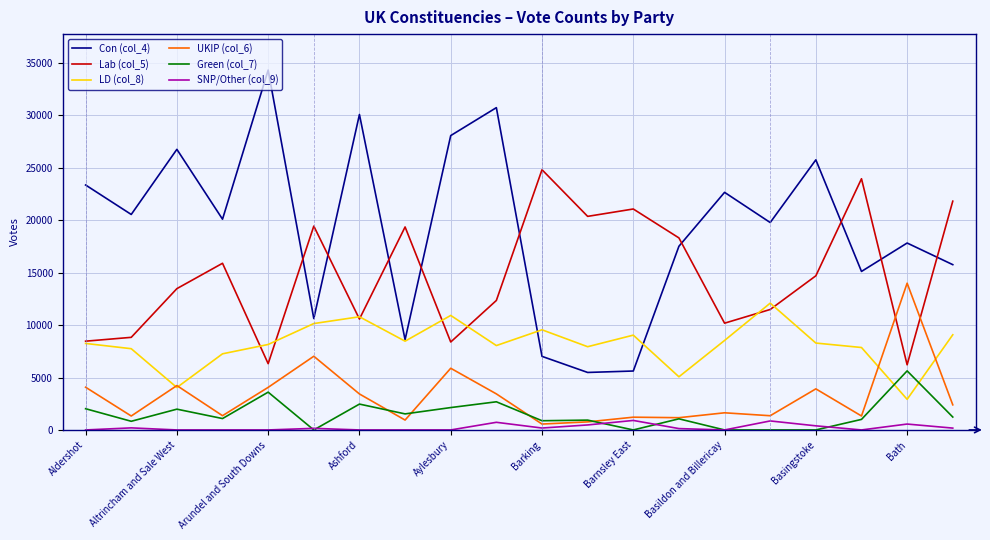

Which series has the largest range (max minus min)?

Con (col_4)